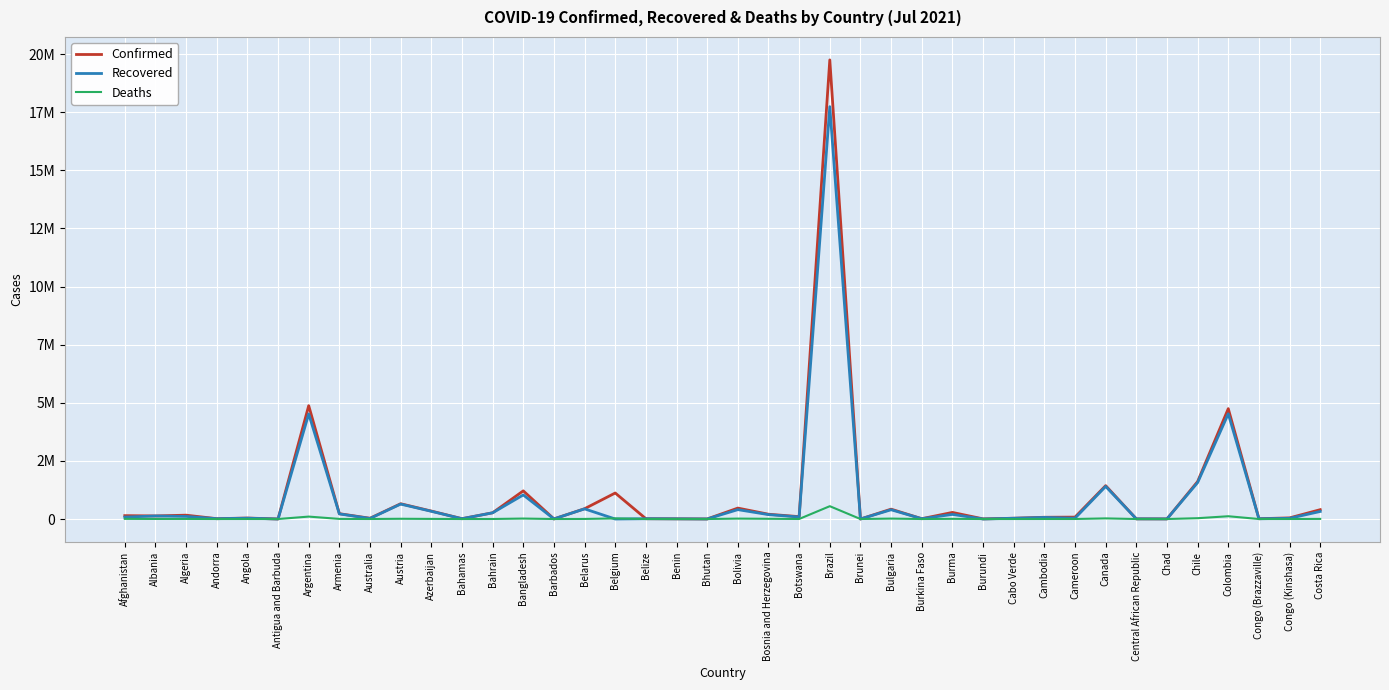

True or false: Deaths and Confirmed intersect in this chart.

False